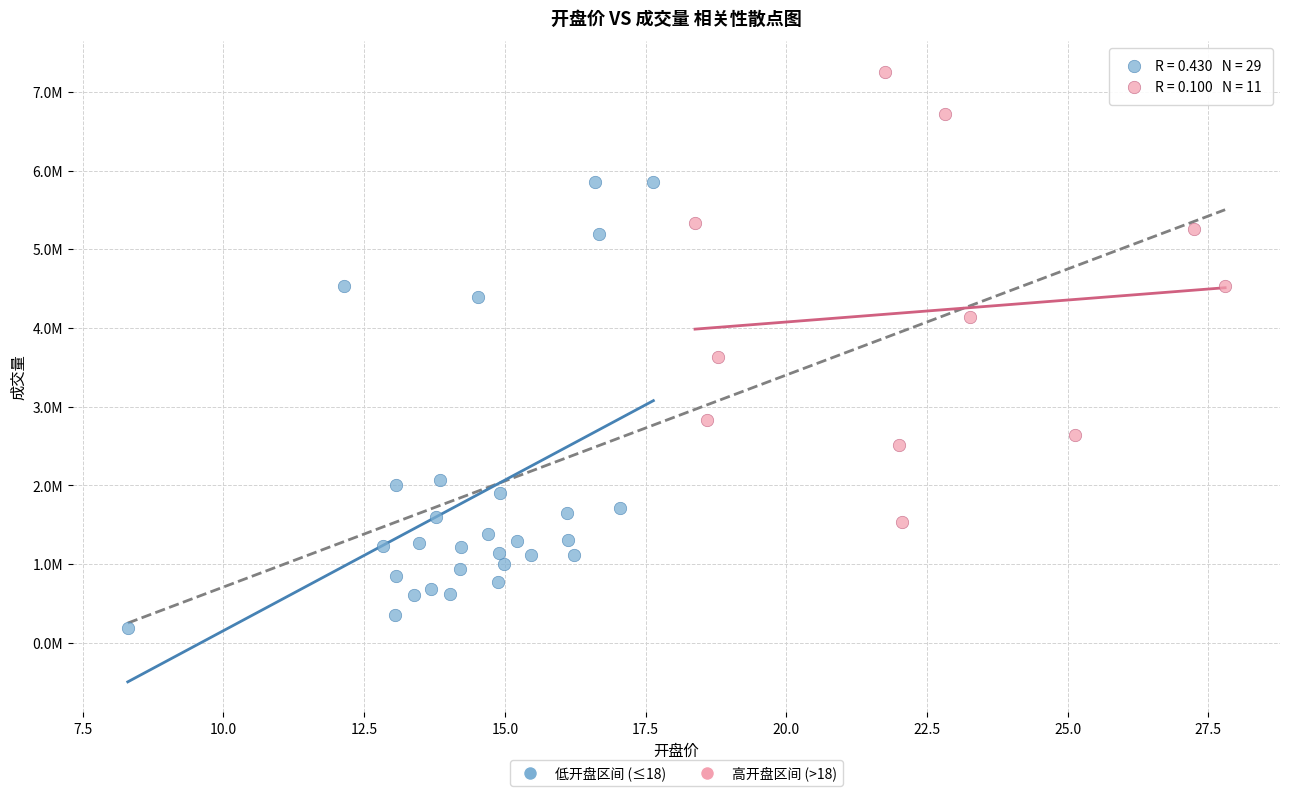

What are all the series names shown in the legend?

低开盘区间 (≤18), 高开盘区间 (>18)